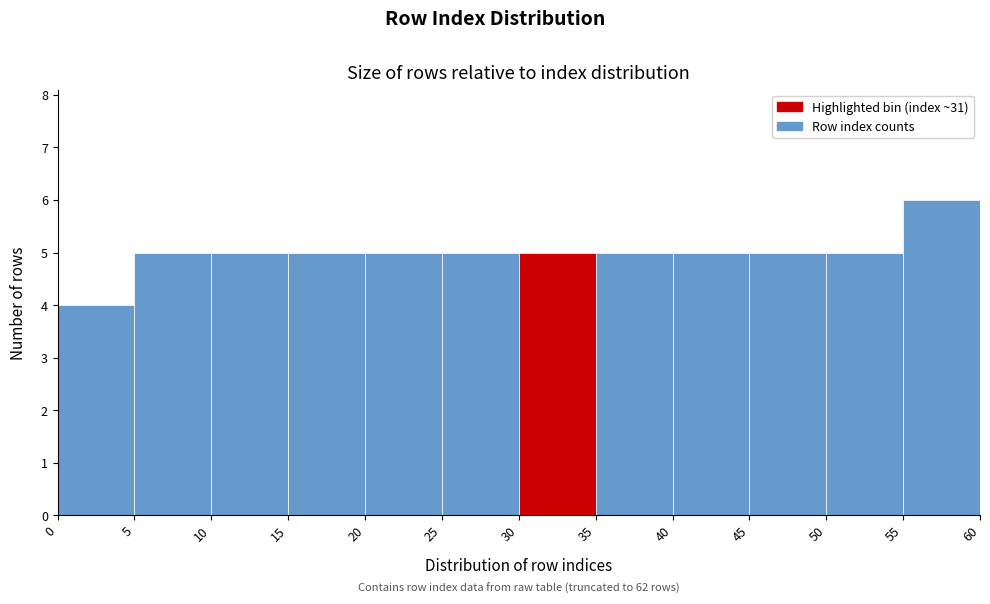

Over which range of the x-axis is the bar tallest?

55 to 60